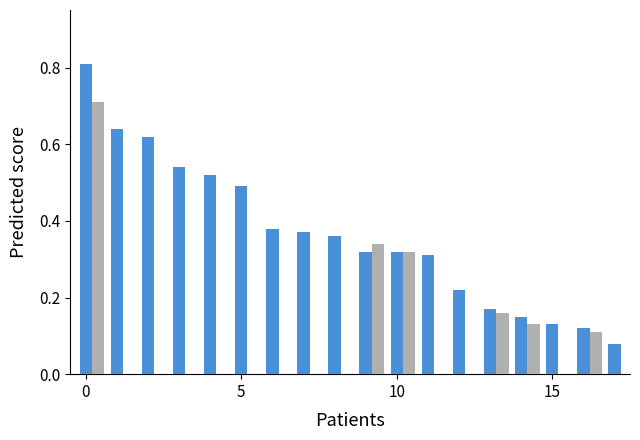

The chart shows a value of 0.5 at 5. True or false?

True